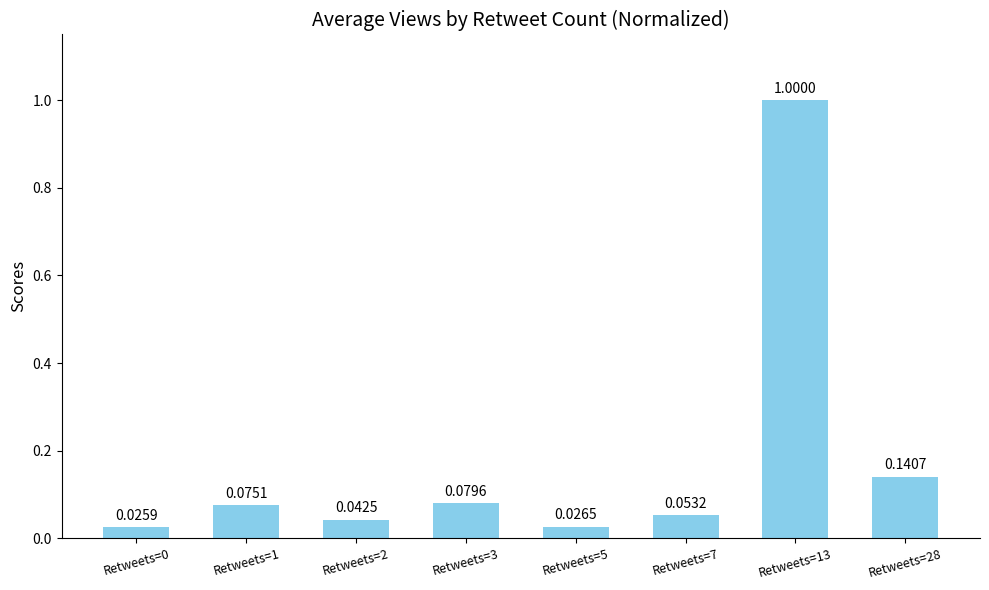

Are the bars grouped side by side (vs. stacked)?

No